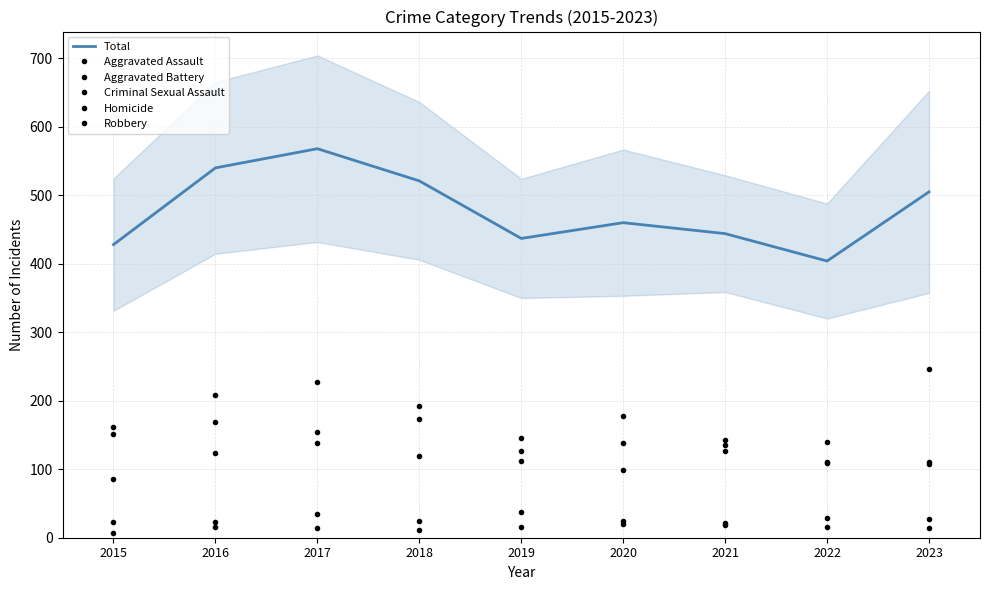

What is the difference between the second highest and second lowest values in the Aggravated Battery series?

34